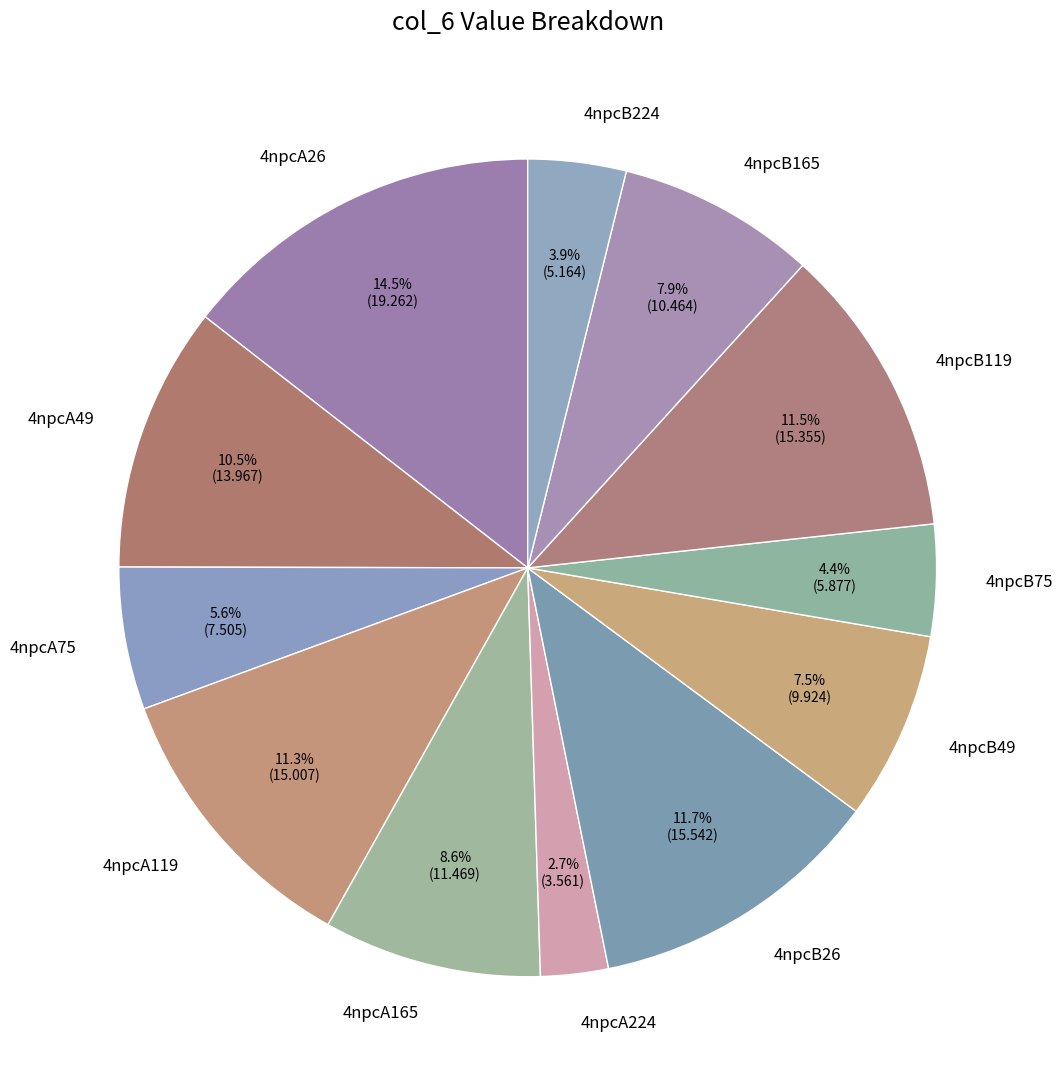

The 4npcA119 slice represents 1% of the pie. True or false?

False